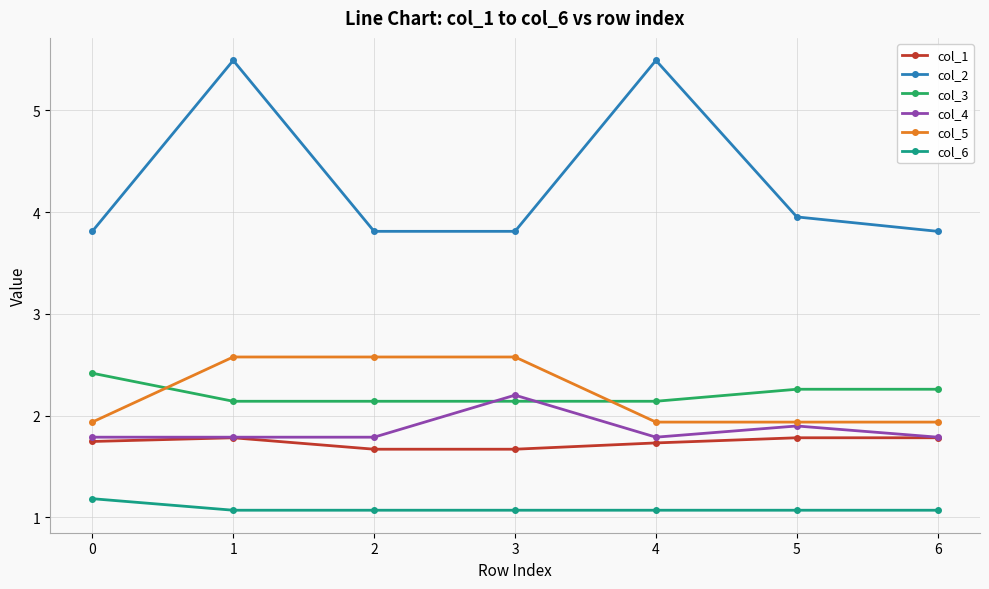

Is it true that col_5 equals 1.6 at 2?

False